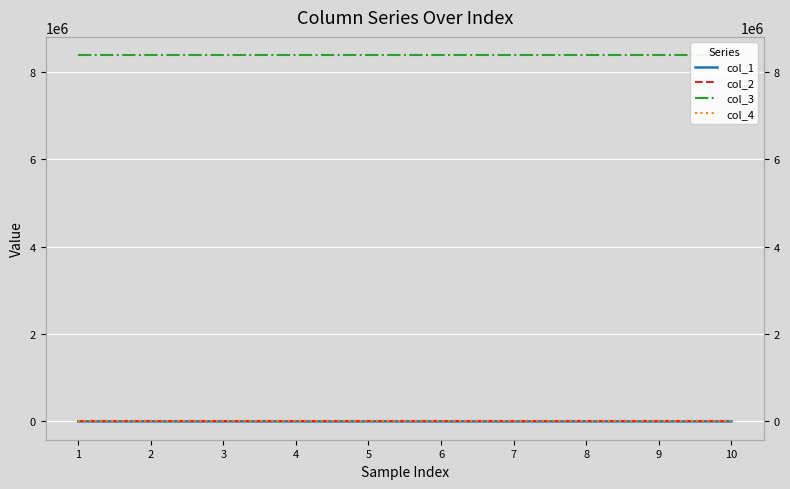

At how many categories does at least one series exceed 1180822?

10